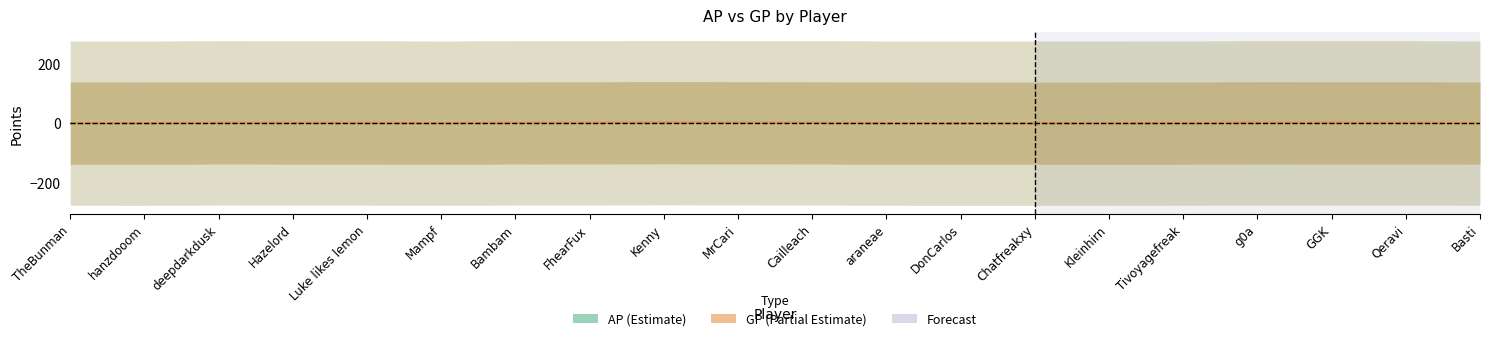

True or false: AP (Estimate) has more than 0 interior local peaks.

True